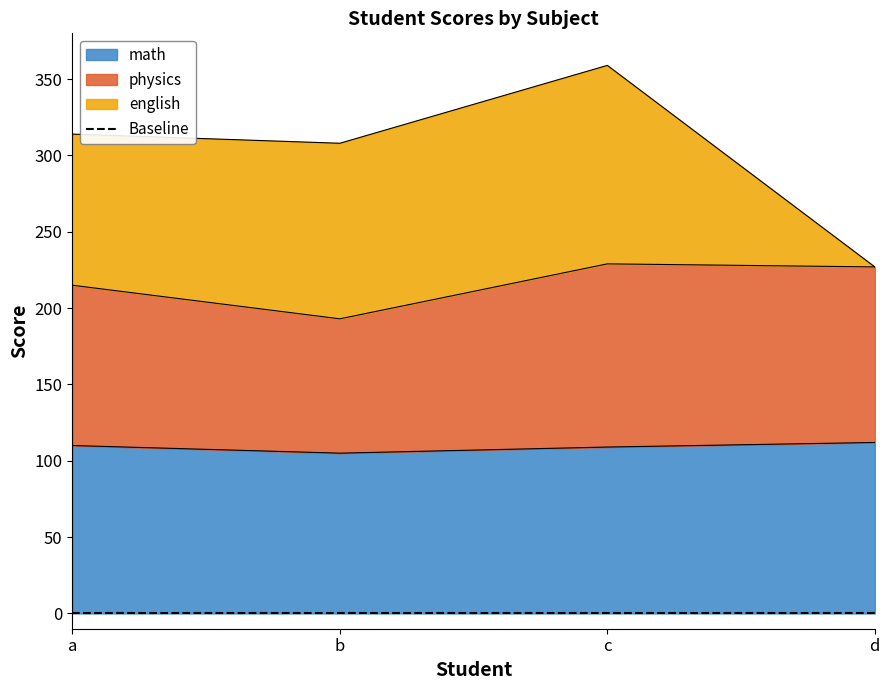

True or false: math and physics cross at least once.

False